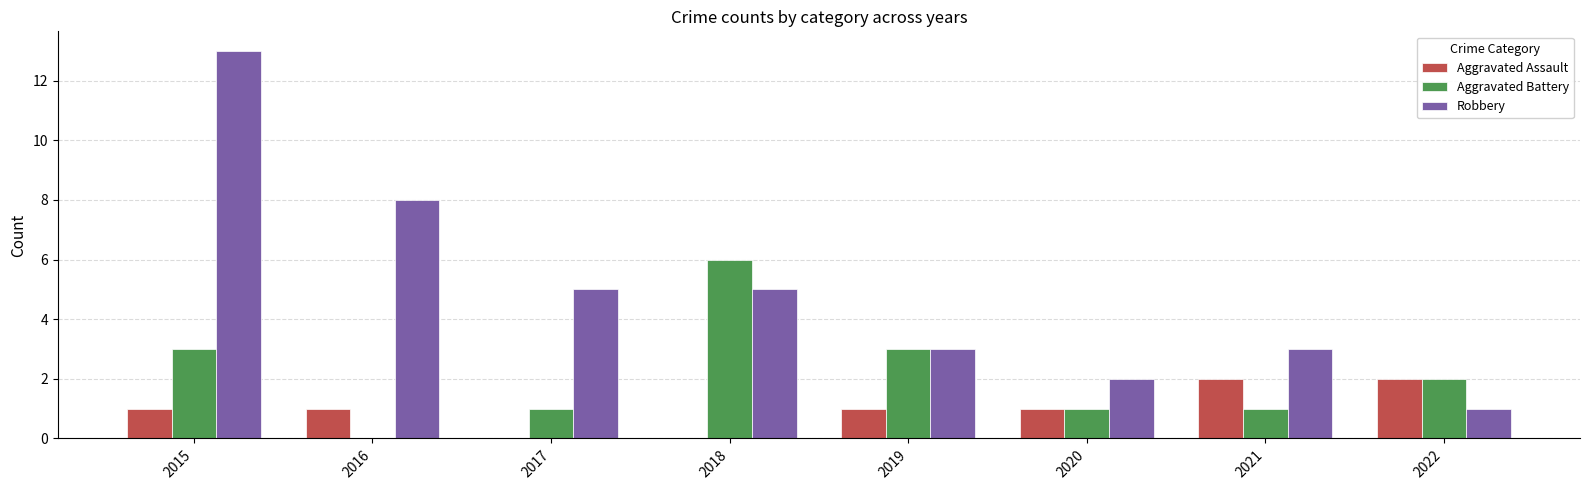

Which series has the largest total across all categories?

Robbery